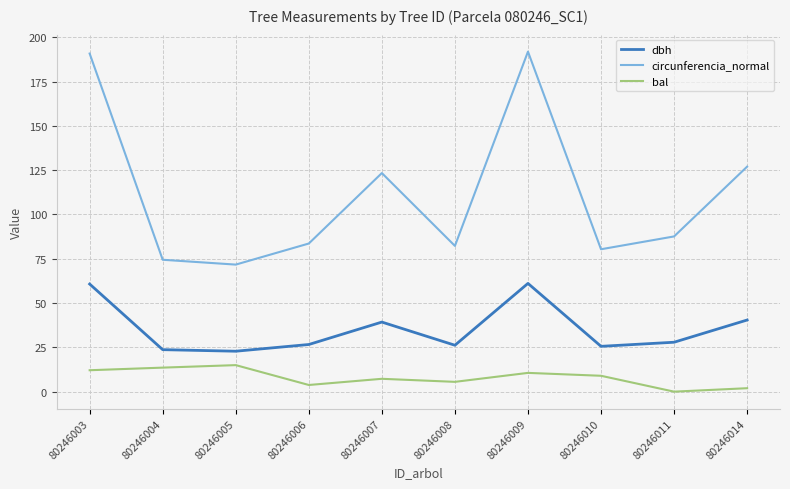

True or false: circunferencia_normal and dbh intersect in this chart.

False